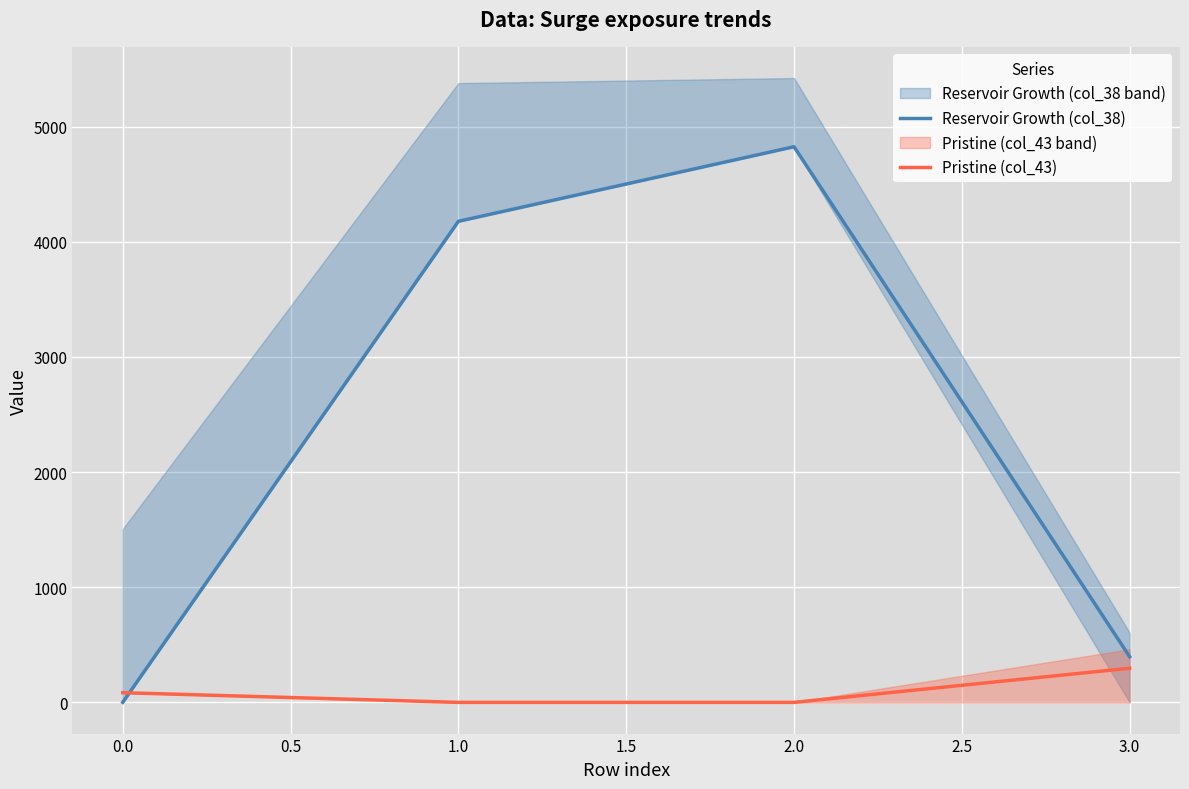

Which series has the widest spread of values?

Reservoir Growth (col_38)